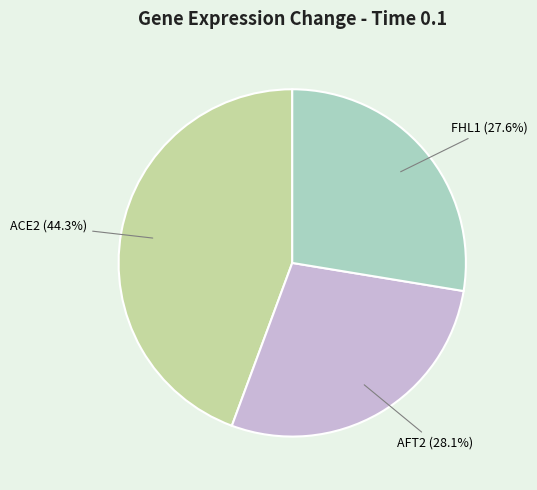

How many slices are in this pie chart?

3